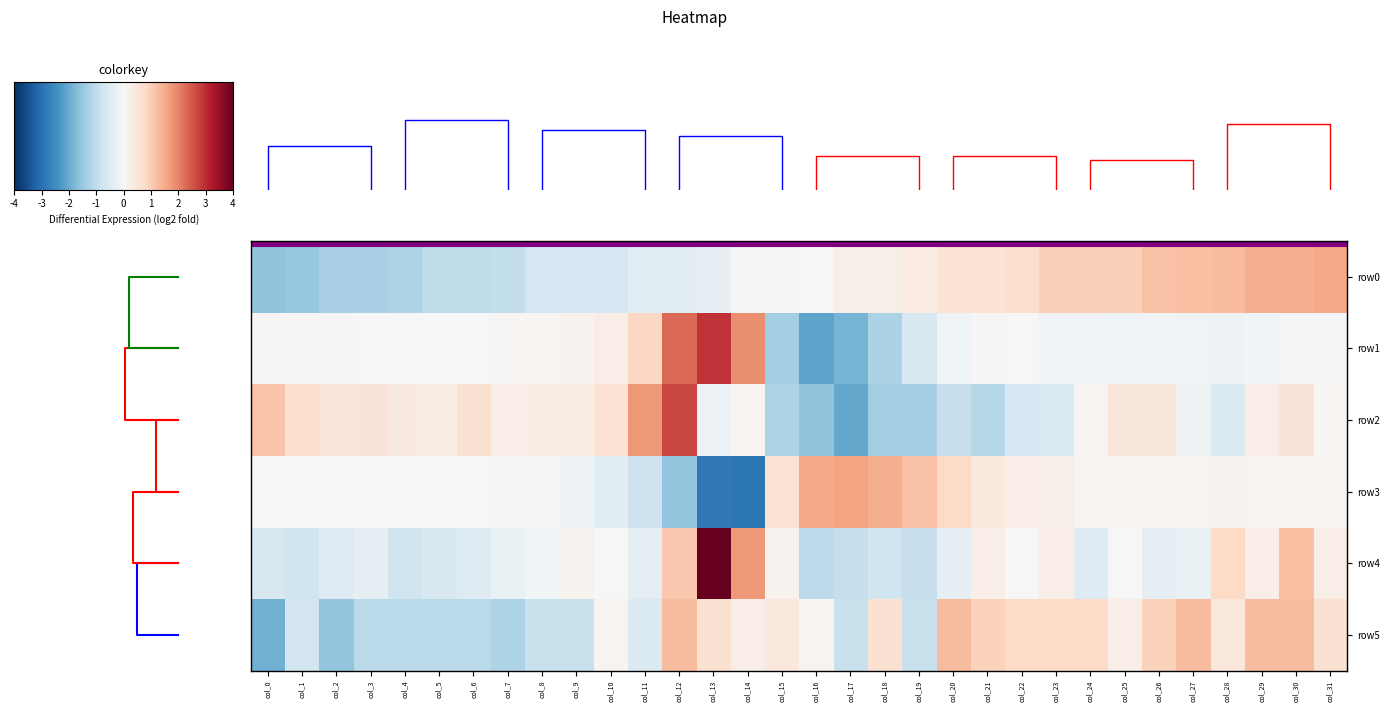

List the series in order of their peak value, highest first.

row4, row1, row2, row3, row0, row5